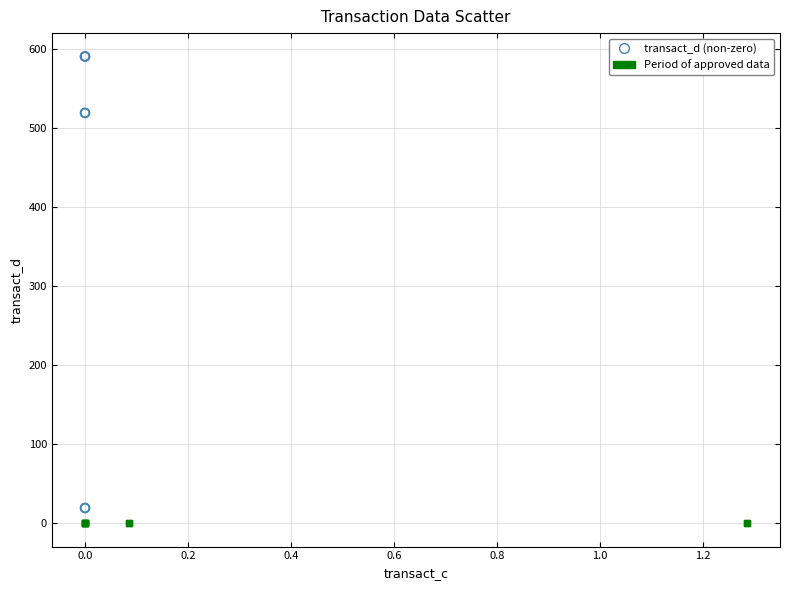

Which series contains the lowest Y value?

Period of approved data